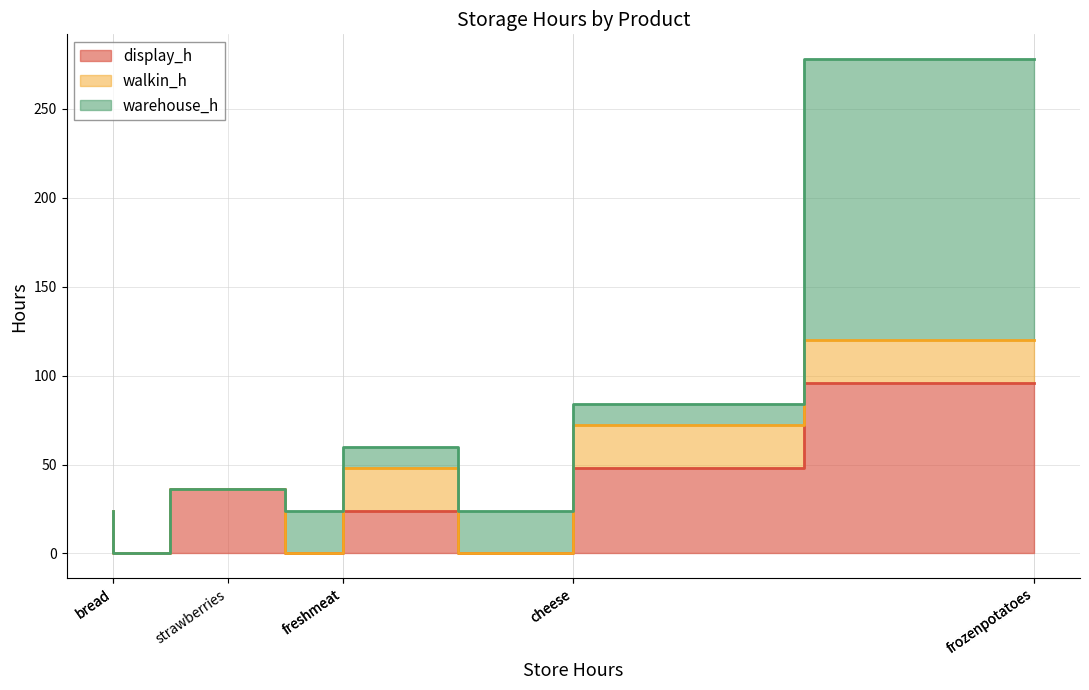

What is the greatest value displayed?

158